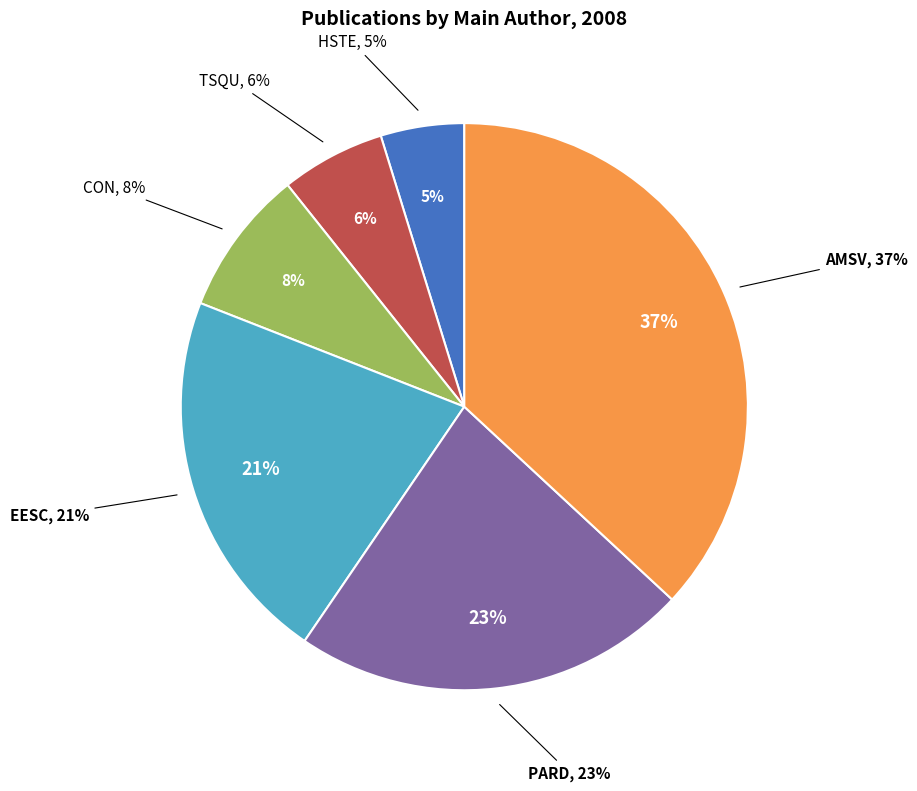

Between AMSV and PARD, which is larger?

AMSV